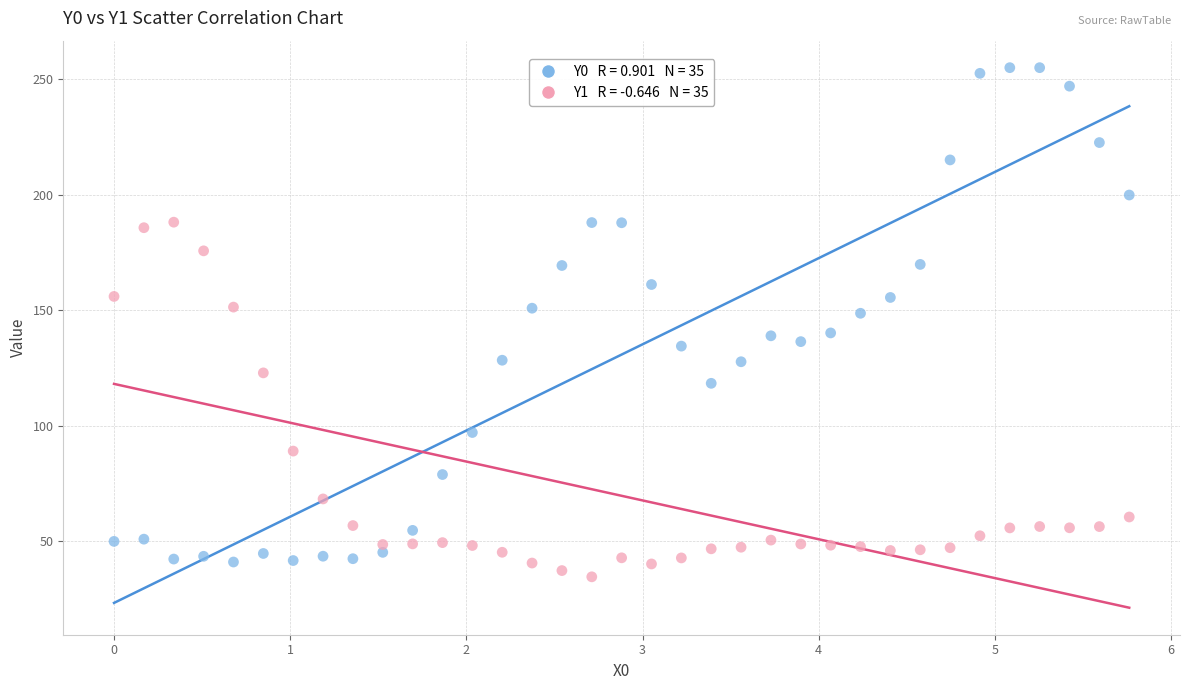

Across all data points, what is the range of X values (max minus min)?

5.8